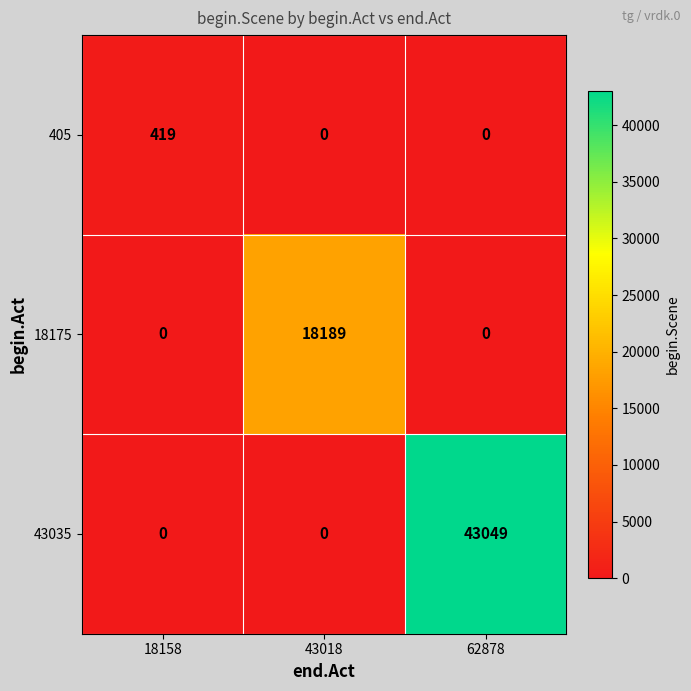

At which category is the sum across all series the highest?

62878